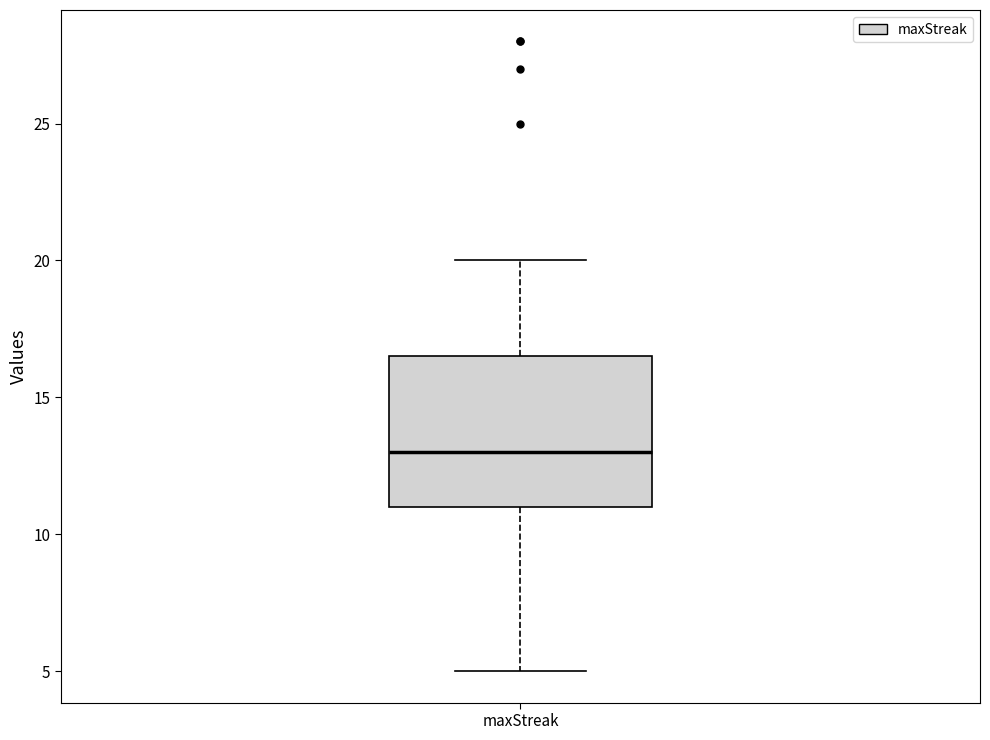

Read this box plot against the y-axis: the position of the median line, the range covered by the box, and the ends of both whiskers. The values are not printed on the chart, so give them approximately, as read against the axis.

median 13.0, box 11.0 to 16.5, whiskers 5.0 to 20.0